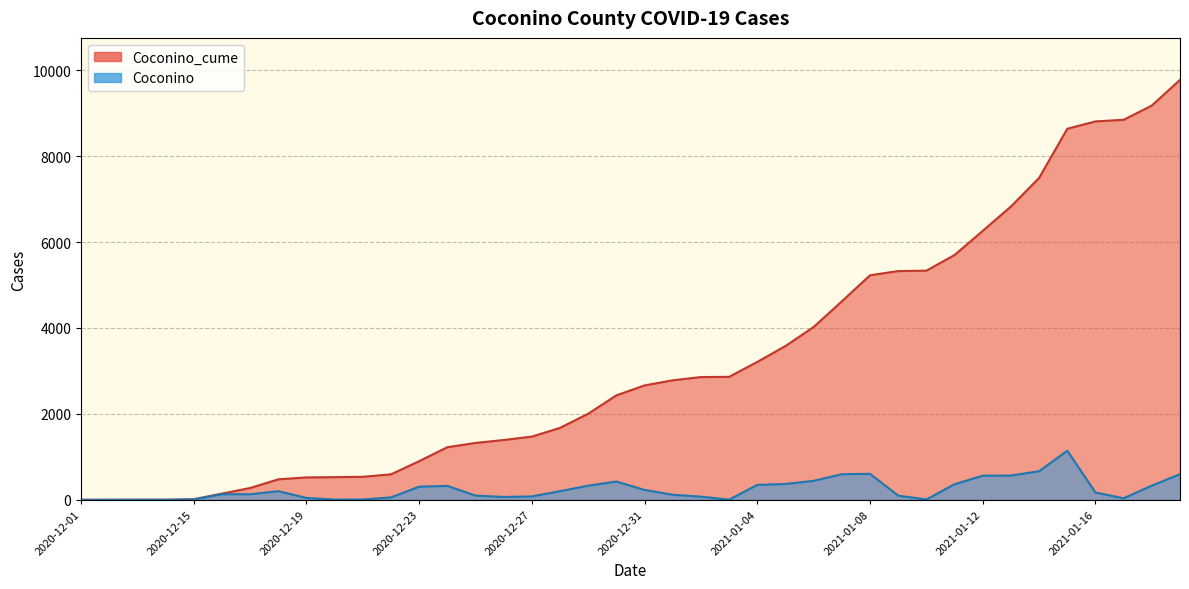

What is the greatest value displayed?

9774